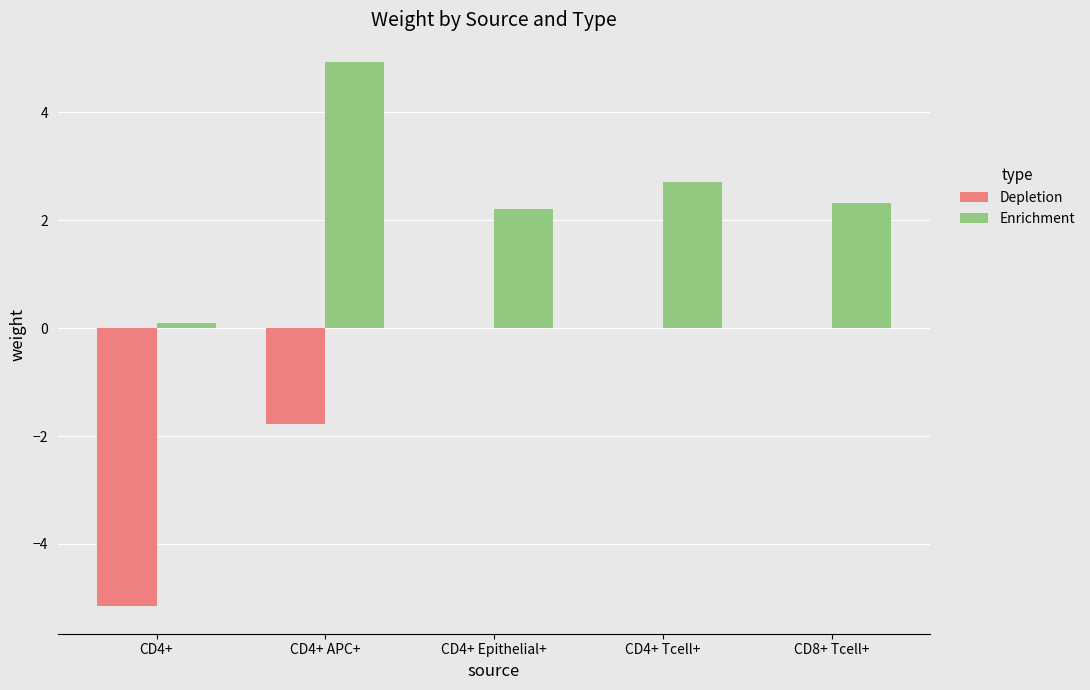

Which series has the largest total across all categories?

Enrichment